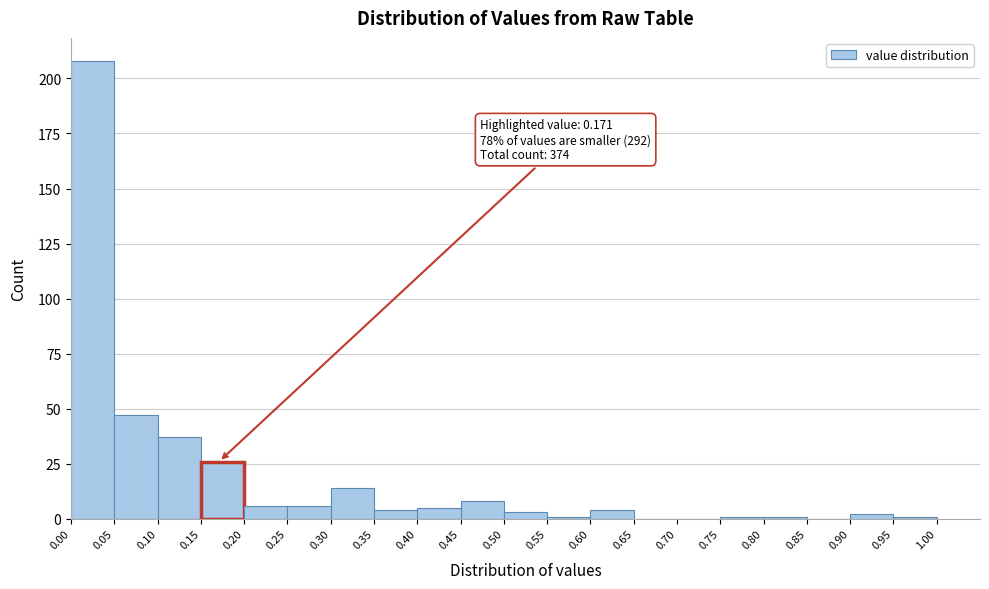

Which range on the x-axis has the tallest bar?

0.00 to 0.05